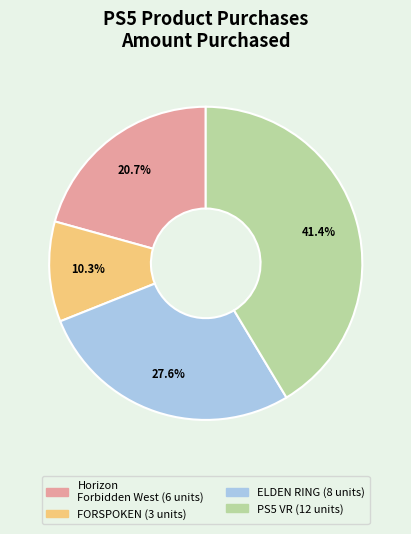

Is there any slice that represents more than half of the pie?

No